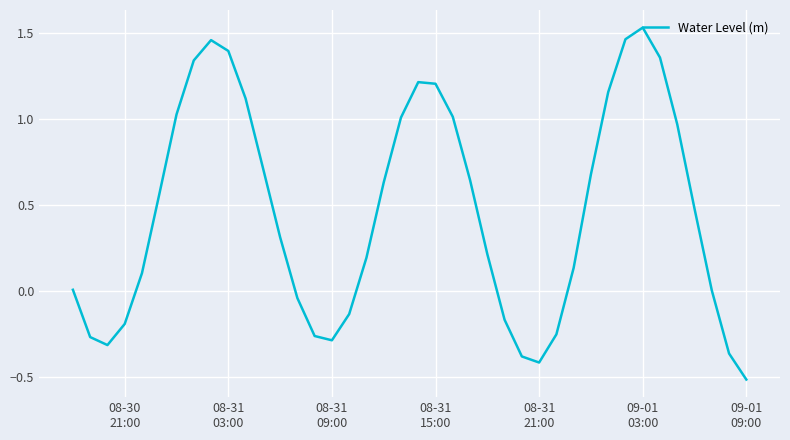

How many lines are shown in the chart?

1